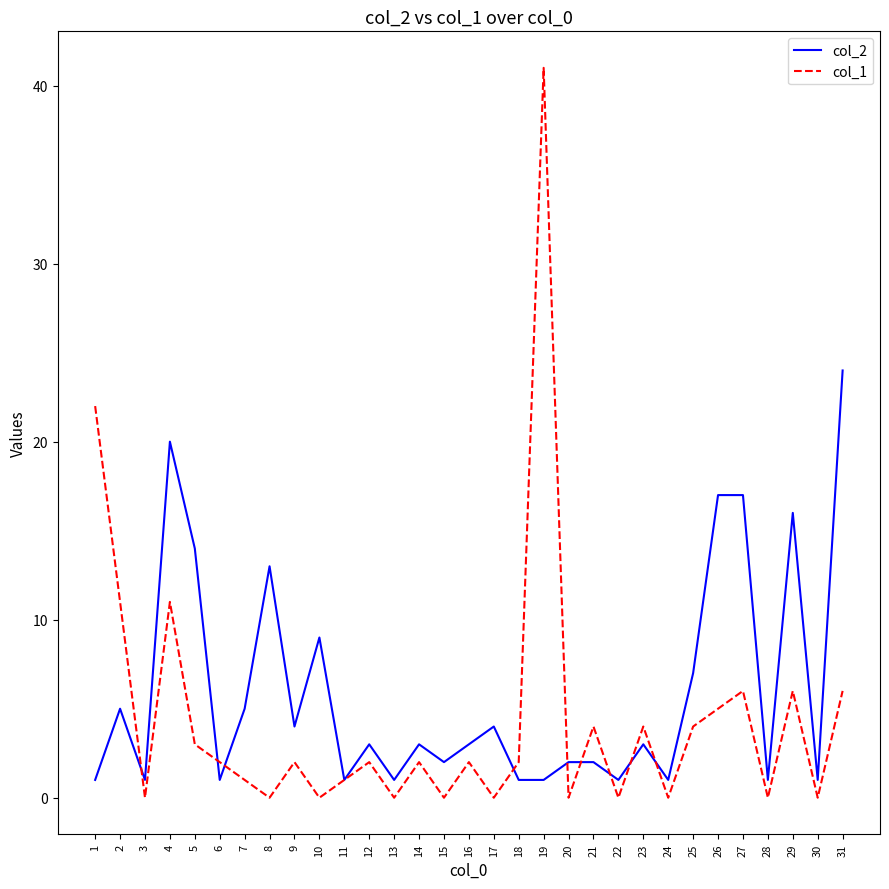

What is the total value across all series at 22?

1